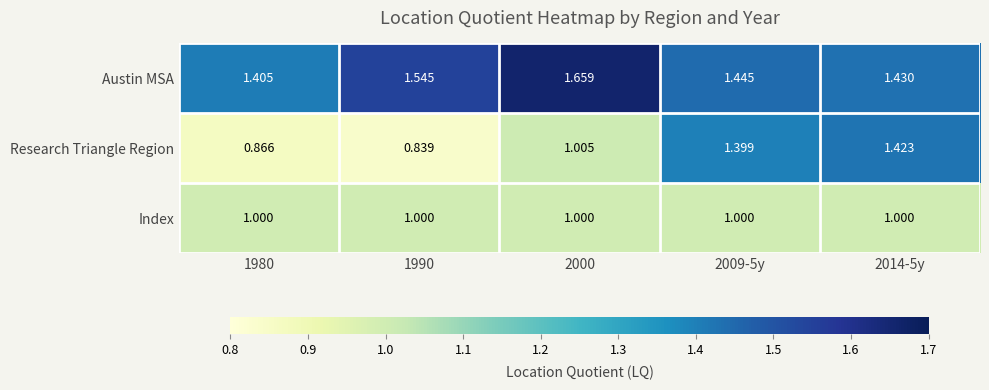

Which series has the largest total across all categories?

Austin MSA